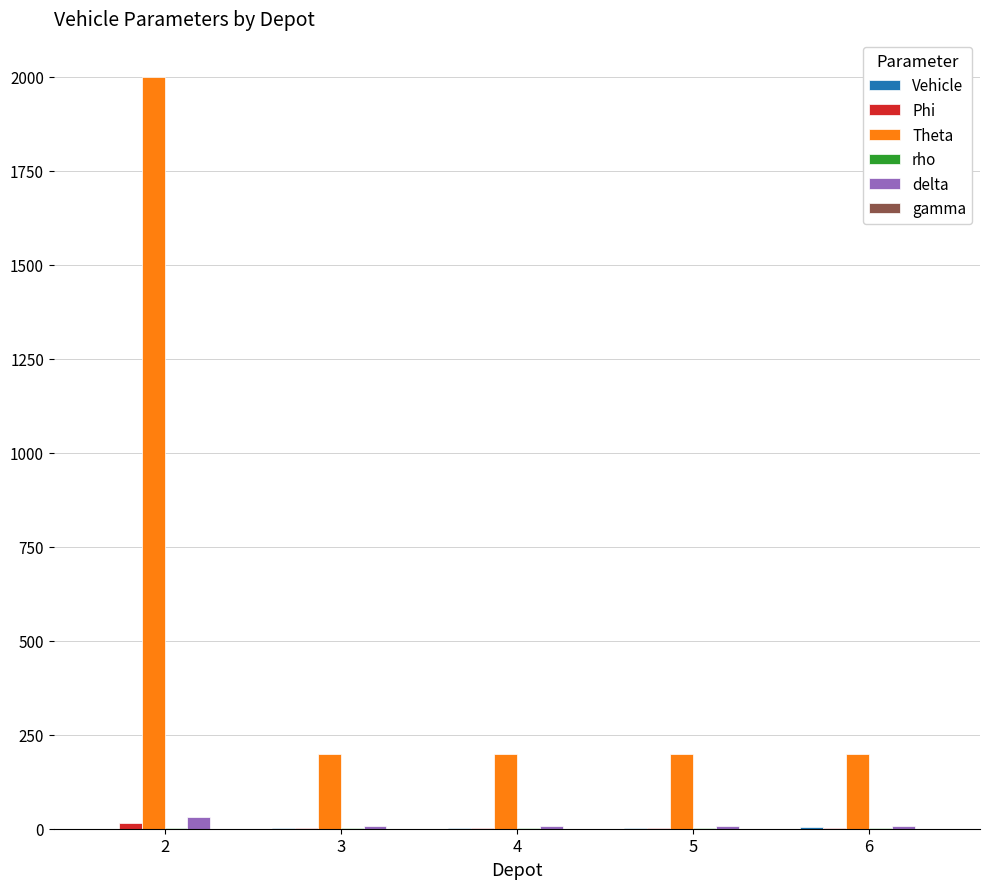

Which series has the largest total across all categories?

Theta